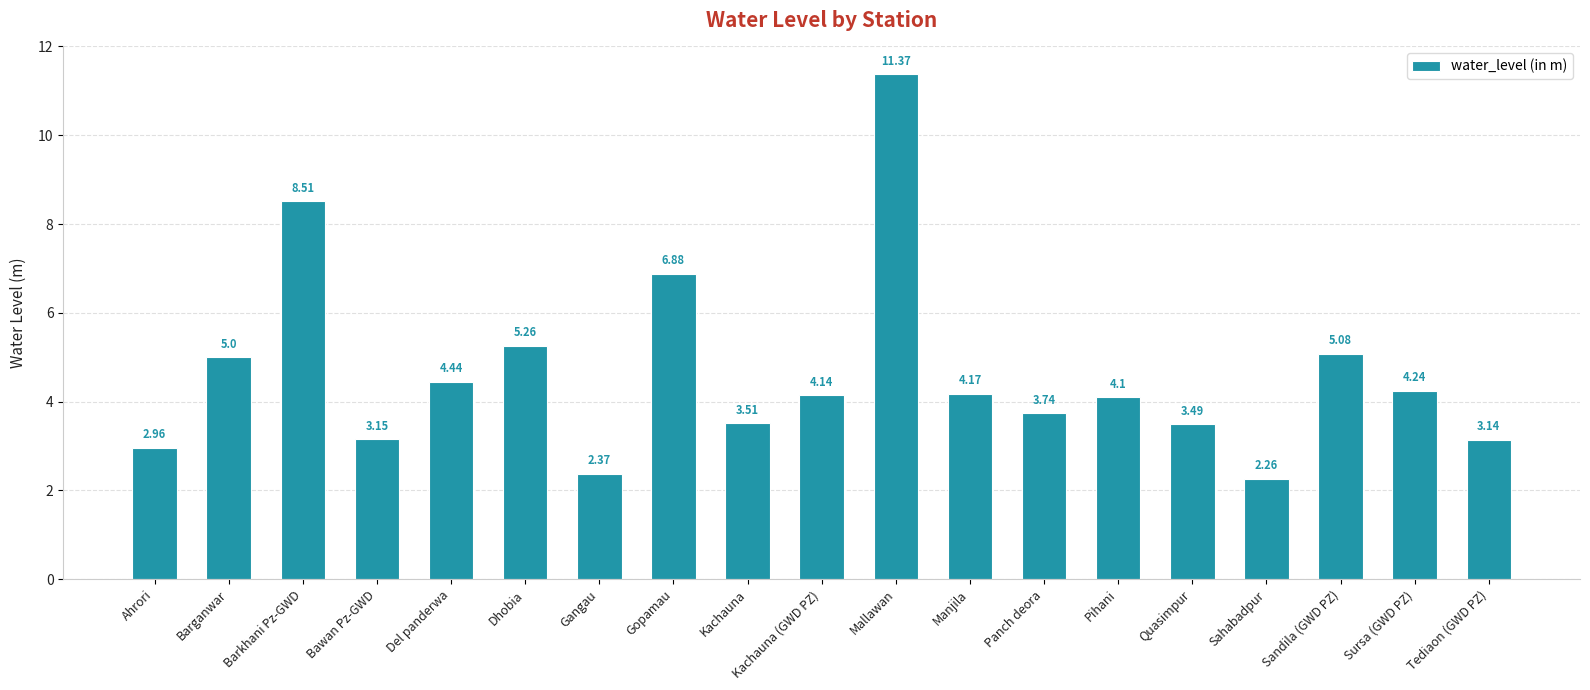

Rank the categories by value from highest to lowest.

Mallawan, Barkhani Pz-GWD, Gopamau, Dhobia, Sandila (GWD PZ), Barganwar, Del panderwa, Sursa (GWD PZ), Manjila, Kachauna (GWD PZ), Pihani, Panch deora, Kachauna, Quasimpur, Bawan Pz-GWD, Tediaon (GWD PZ), Ahrori, Gangau, Sahabadpur